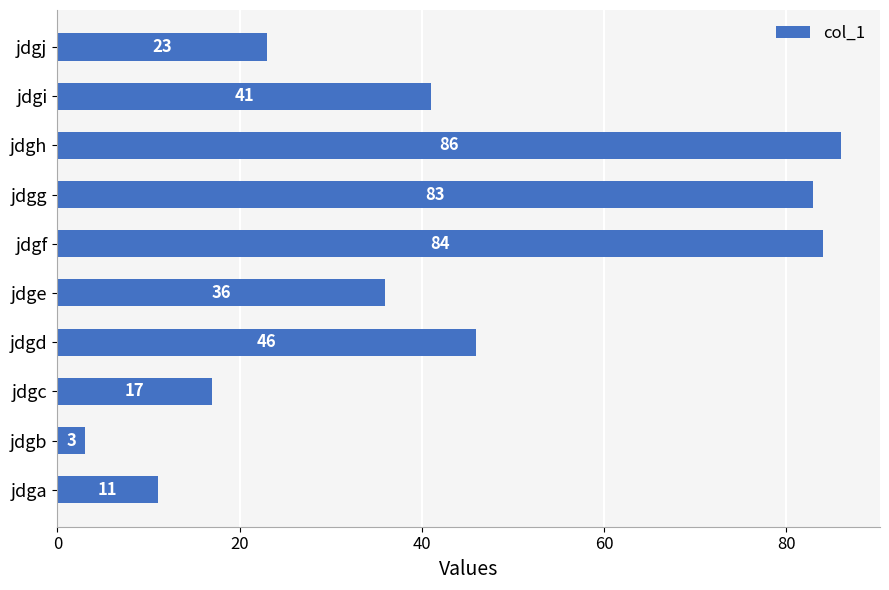

How many values are below 41?

5